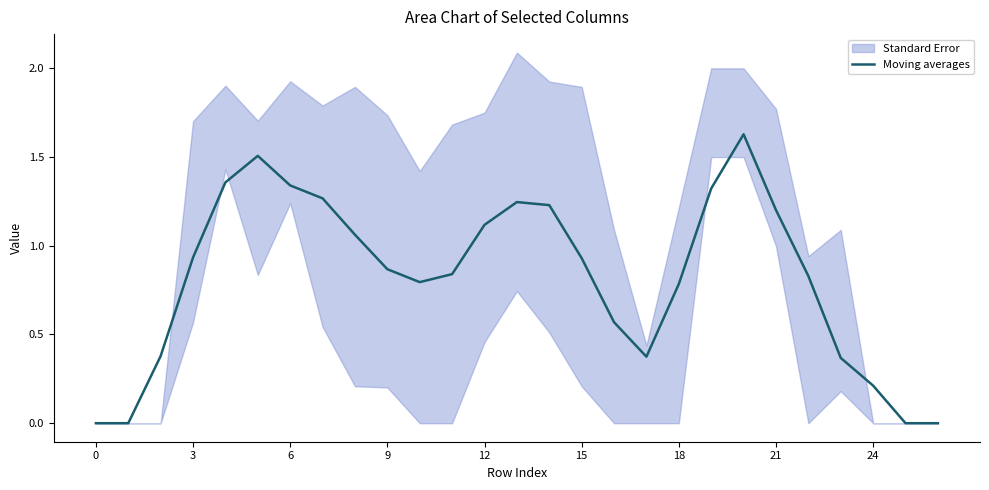

True or false: there are more than 0 points higher than both neighbors.

True